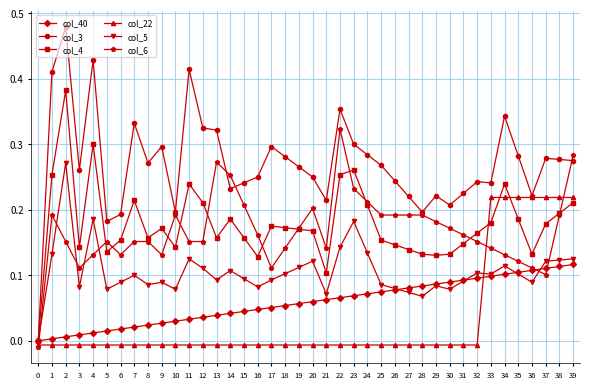

True or false: col_3 has more than 1 interior local peaks.

True